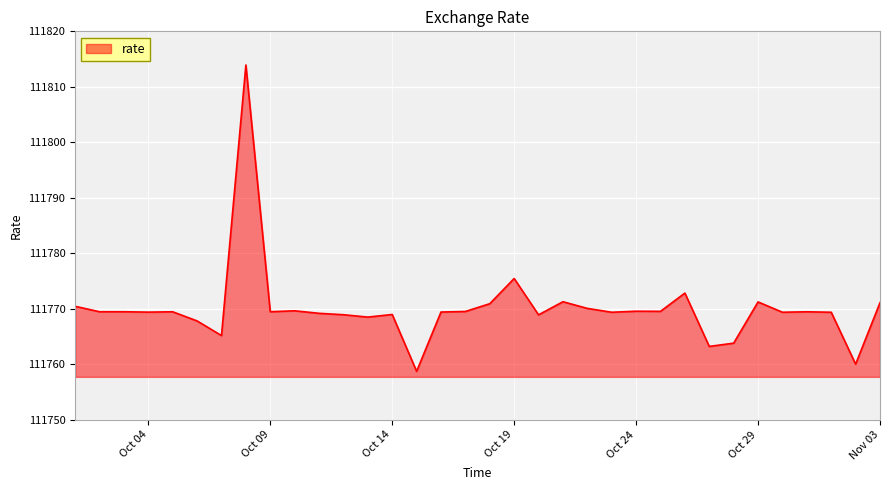

What is the greatest value displayed?

111813.9